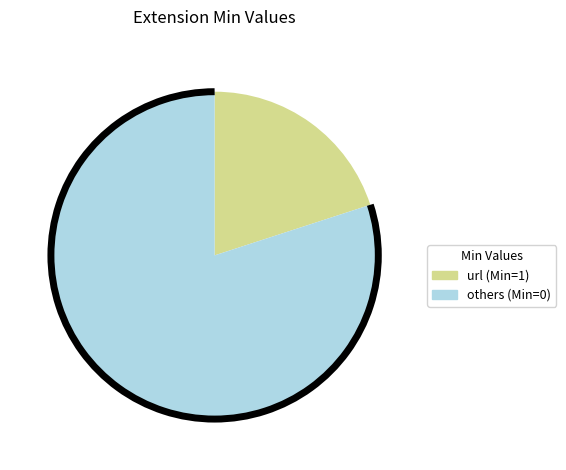

How many segments does this pie chart have?

2